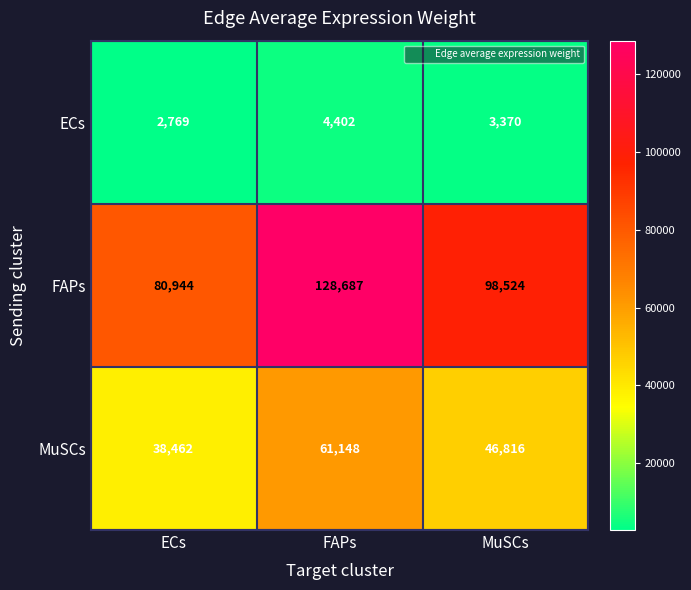

How many distinct data groups are displayed?

3